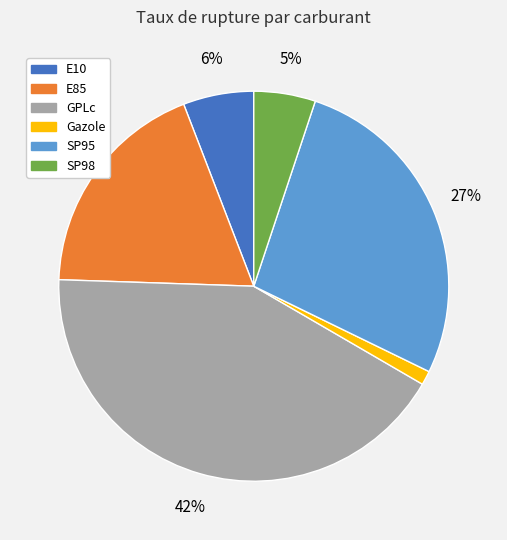

How many slices are in this pie chart?

6